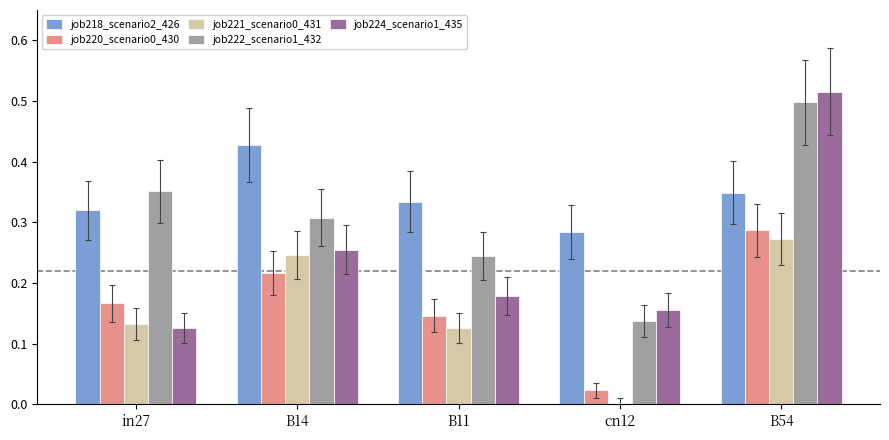

Which category has the highest value in the job218_scenario2_426 series?

B14